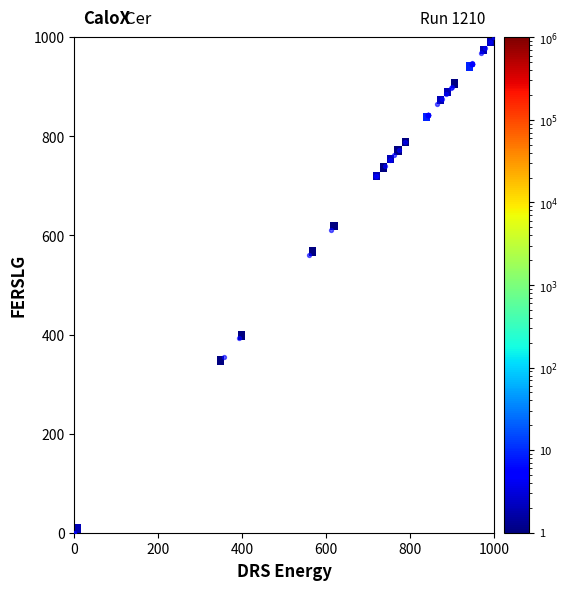

What Y value in the scatter plot is closest to 500?

560.3